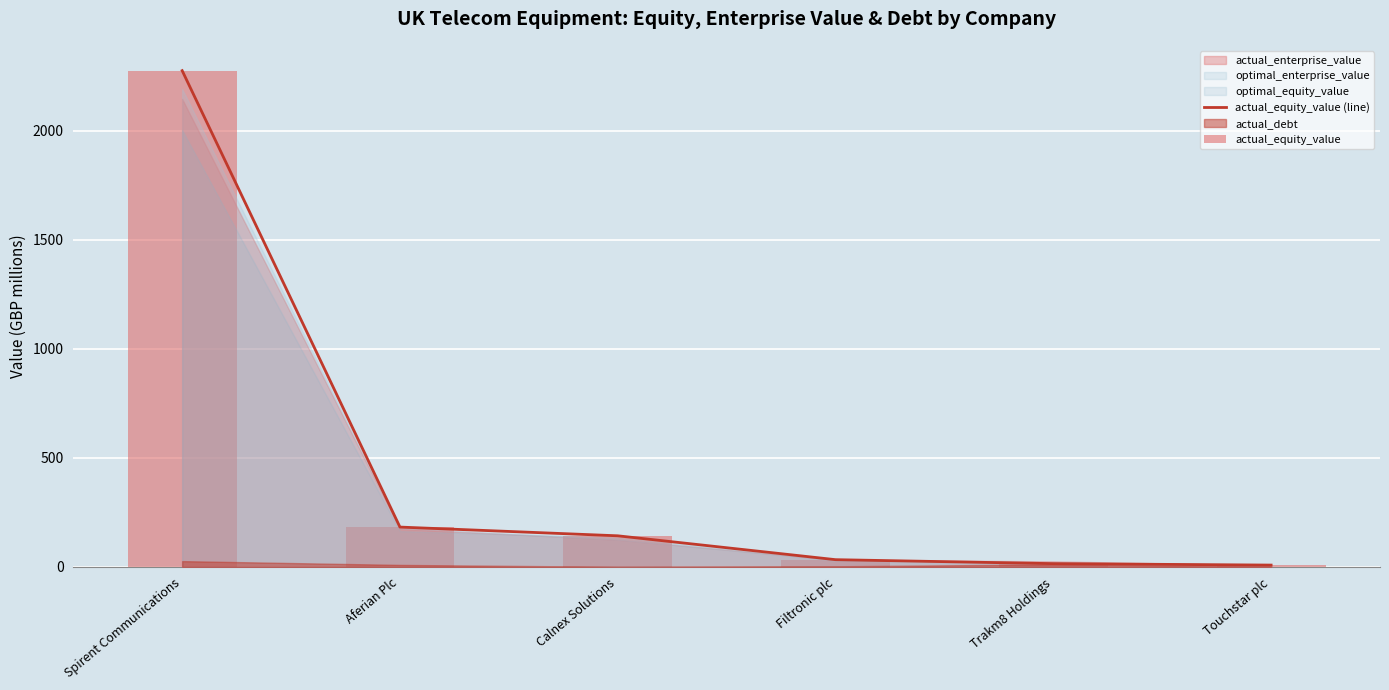

What is the value of the actual_equity_value (line) bar at the 3rd from the left?

142.8